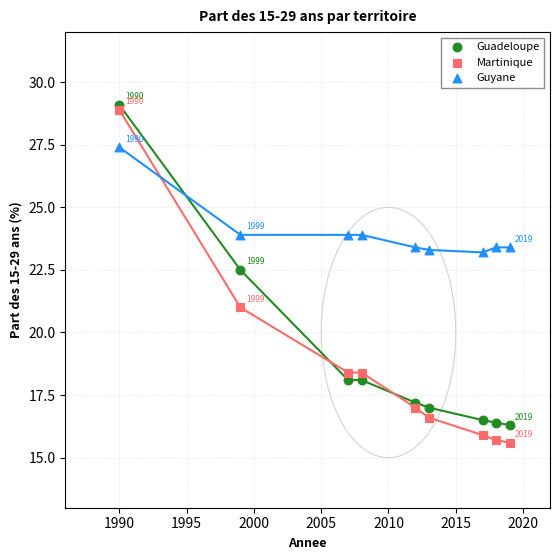

Across all data points, what is the range of X values (max minus min)?

29.0